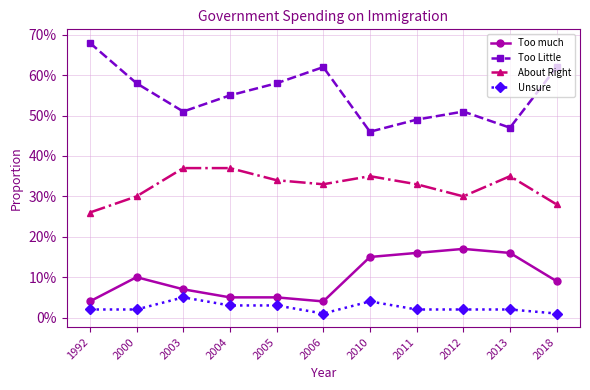

The Too Little series shows 0.3 at 2004. True or false?

False